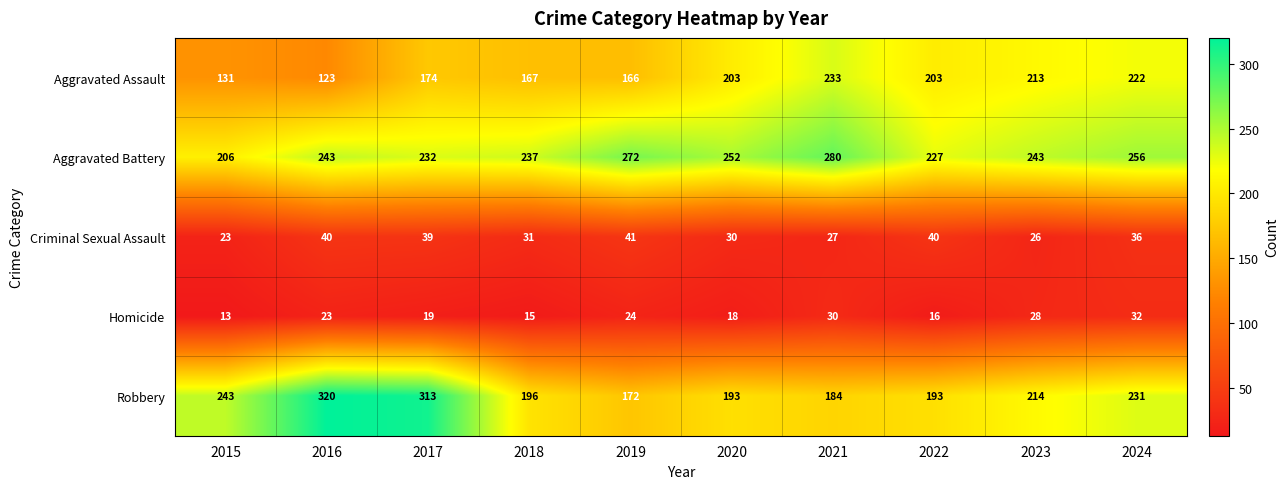

Where is Aggravated Assault nearest to the value 178?

2017